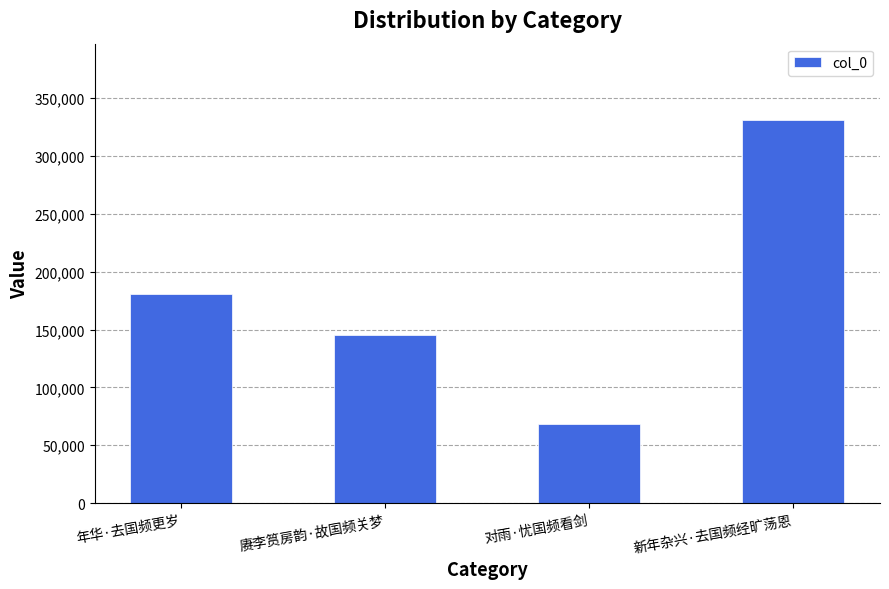

What is the ratio of the value at 赓李筼房韵·故国频关梦 to the value at 新年杂兴·去国频经旷荡恩?

0.4